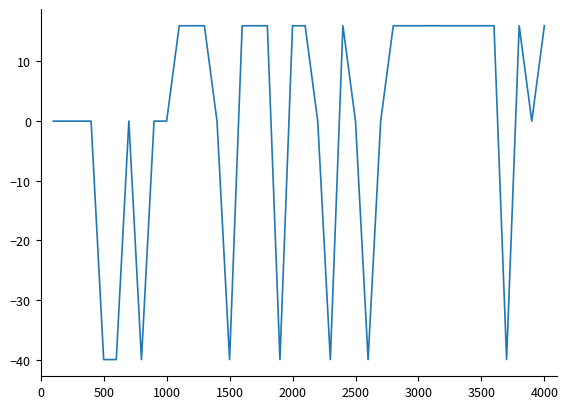

Reading left to right, list all the values displayed in this chart.

0.0	0.0	0.0	0.0	-40.0	-40.0	0.0	-40.0	0.0	0.0	16.0	16.0	16.0	0.0	-40.0	16.0	16.0	16.0	-40.0	16.0	16.0	0.0	-40.0	16.0	0.0	-40.0	0.0	16.0	16.0	16.0	16.0	16.0	16.0	16.0	16.0	16.0	-40.0	16.0	0.0	16.0